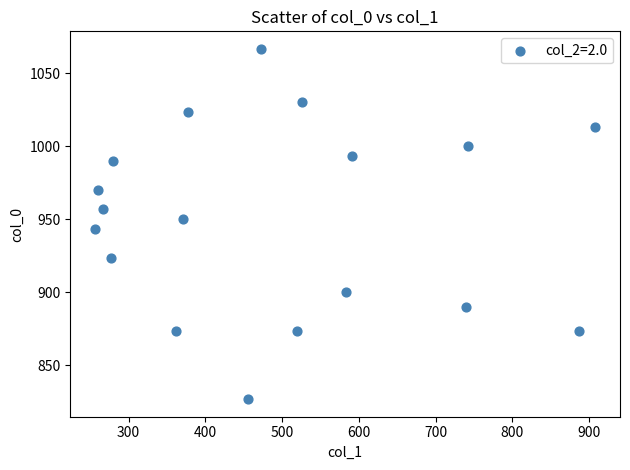

What is the range of X values (max minus min)?

651.4